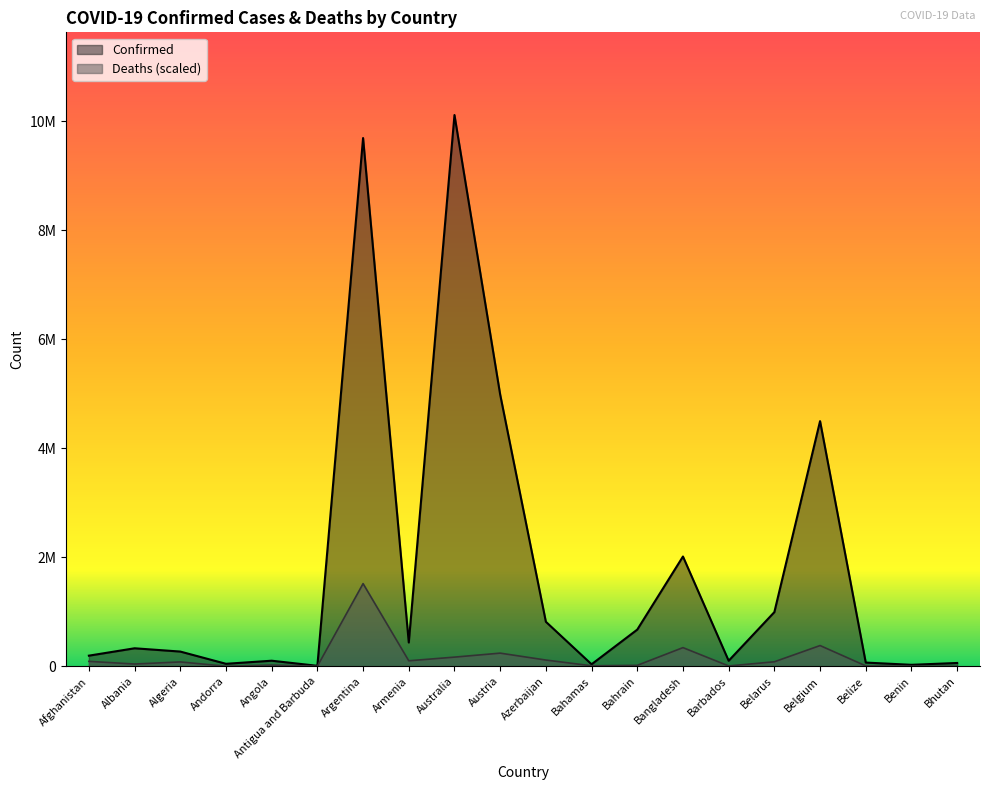

Is the value of Deaths at Antigua and Barbuda greater than the value of Confirmed at Bahrain?

No